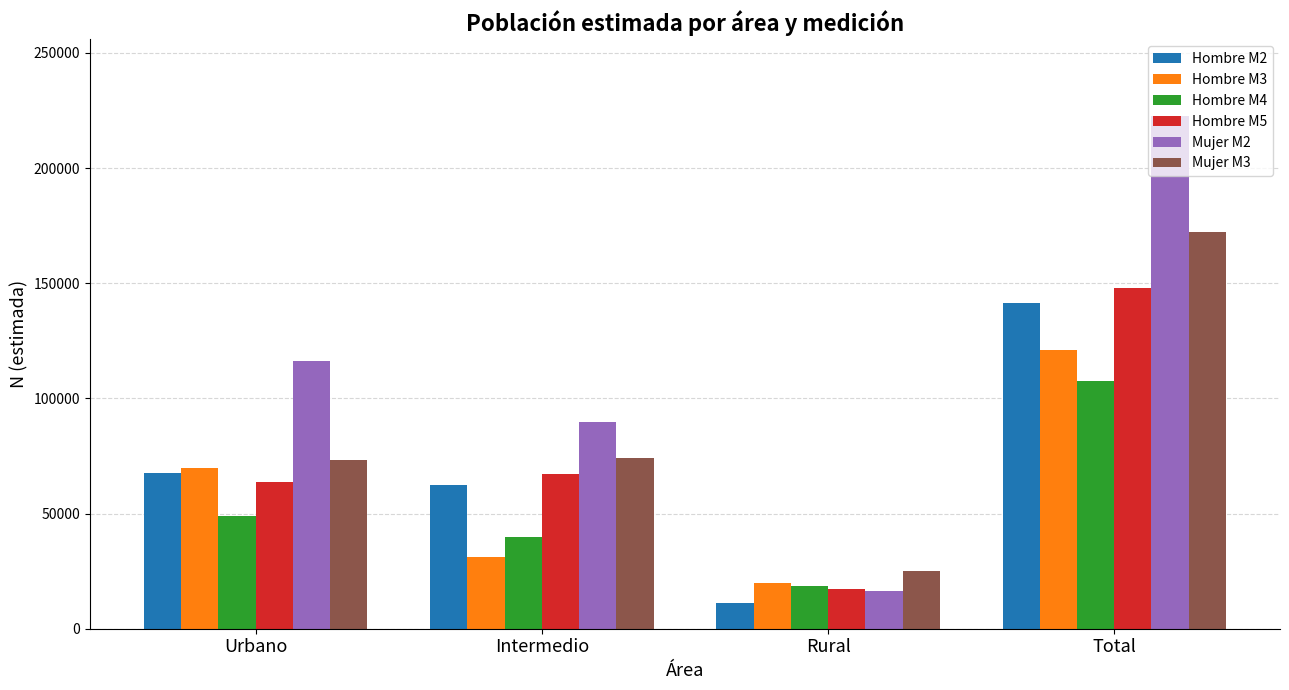

The Hombre M2 series shows 22472 at Intermedio. True or false?

False